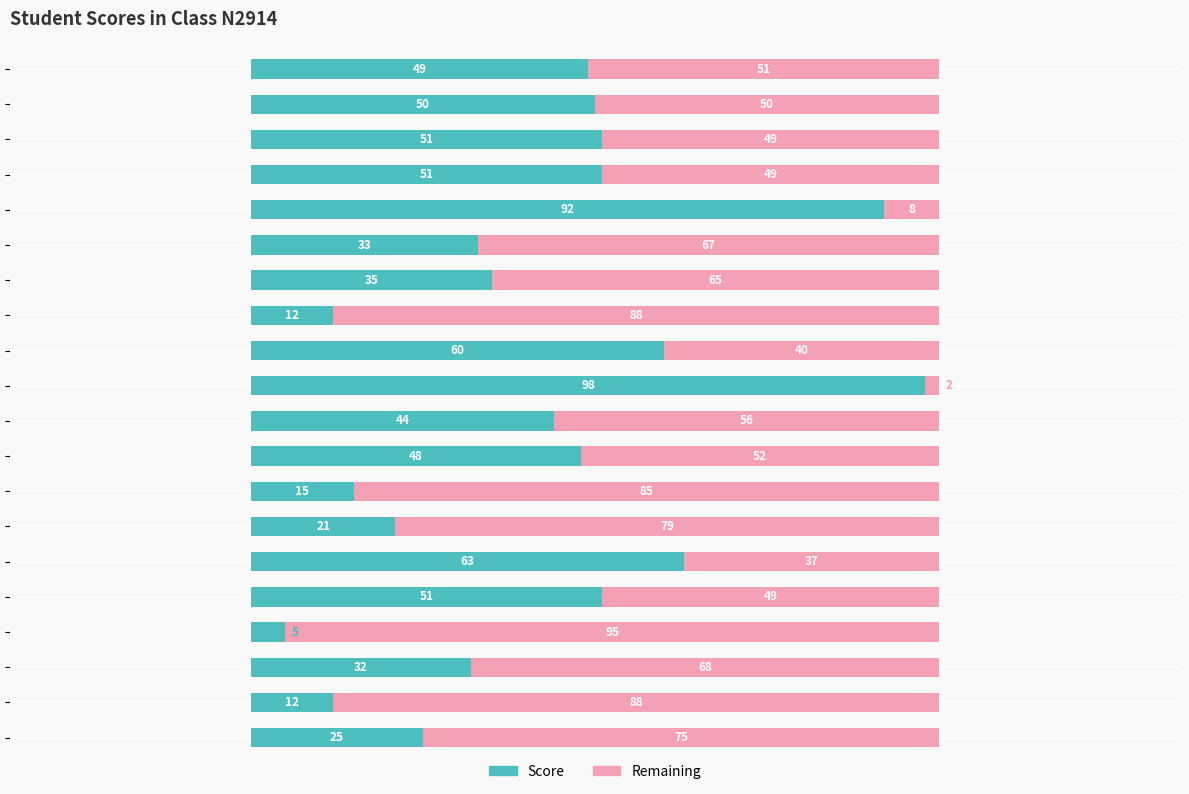

Which category has the highest value in the Score series?

st_10